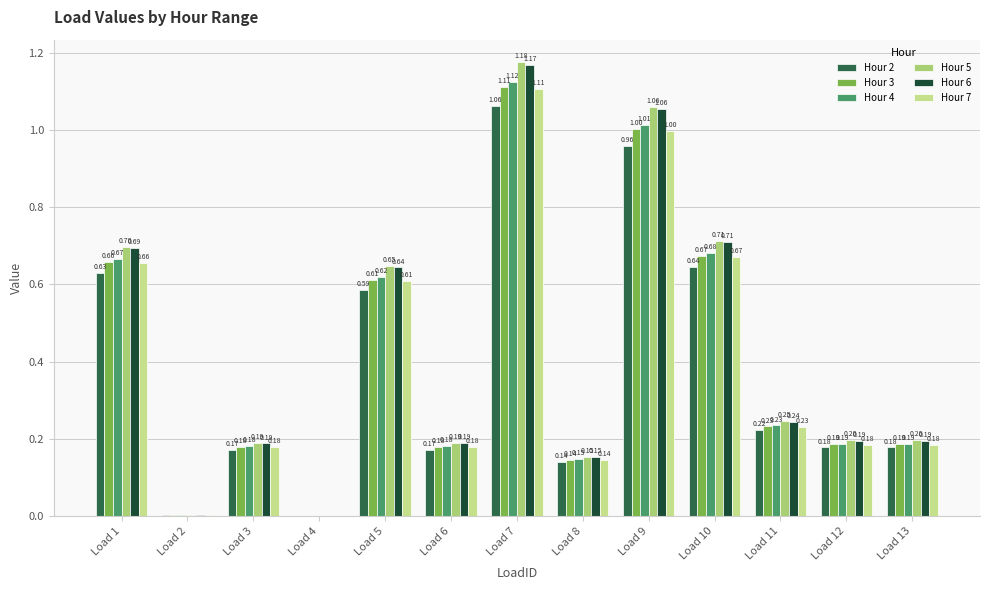

Are the bars grouped side by side (vs. stacked)?

Yes